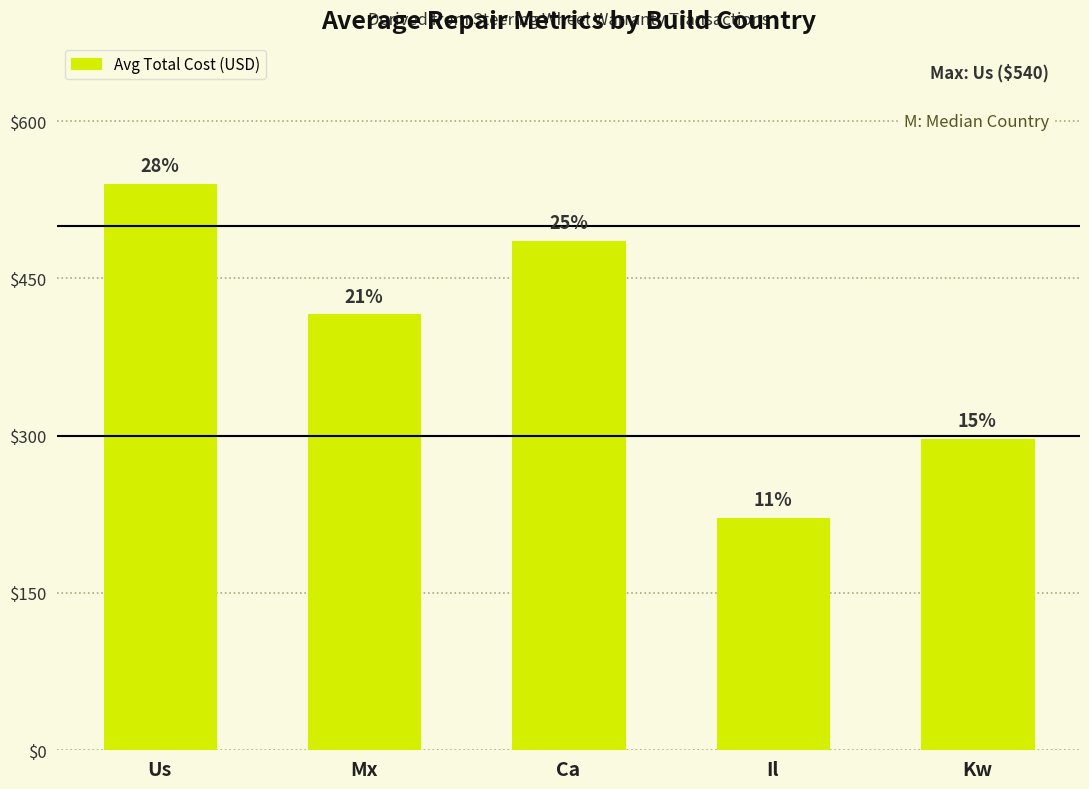

How many bars are there in total?

5